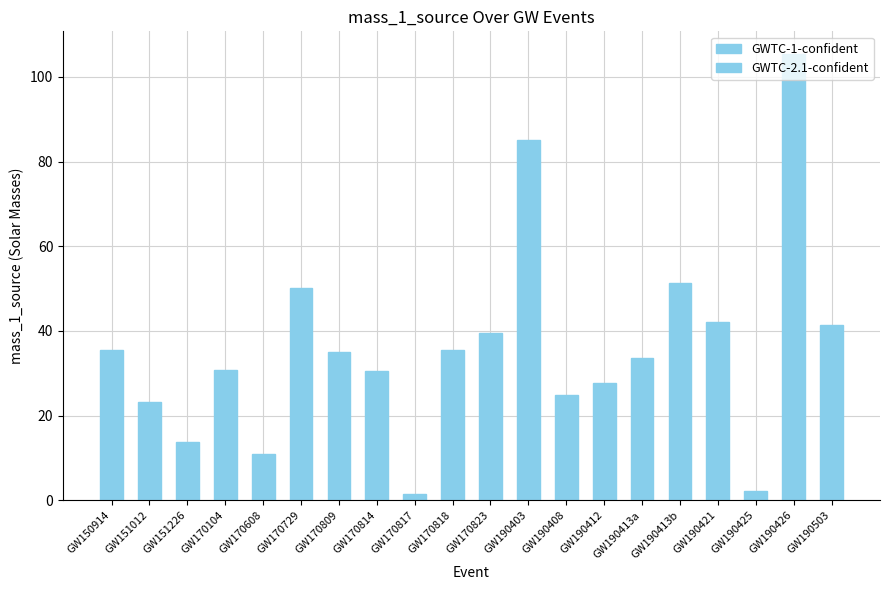

Approximately how many times larger is the value at GW150914 compared to GW170608?

3.2